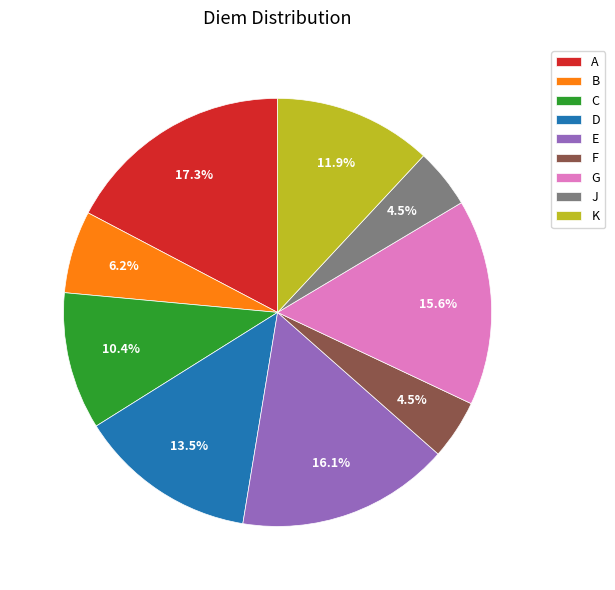

Which slice is the largest?

A